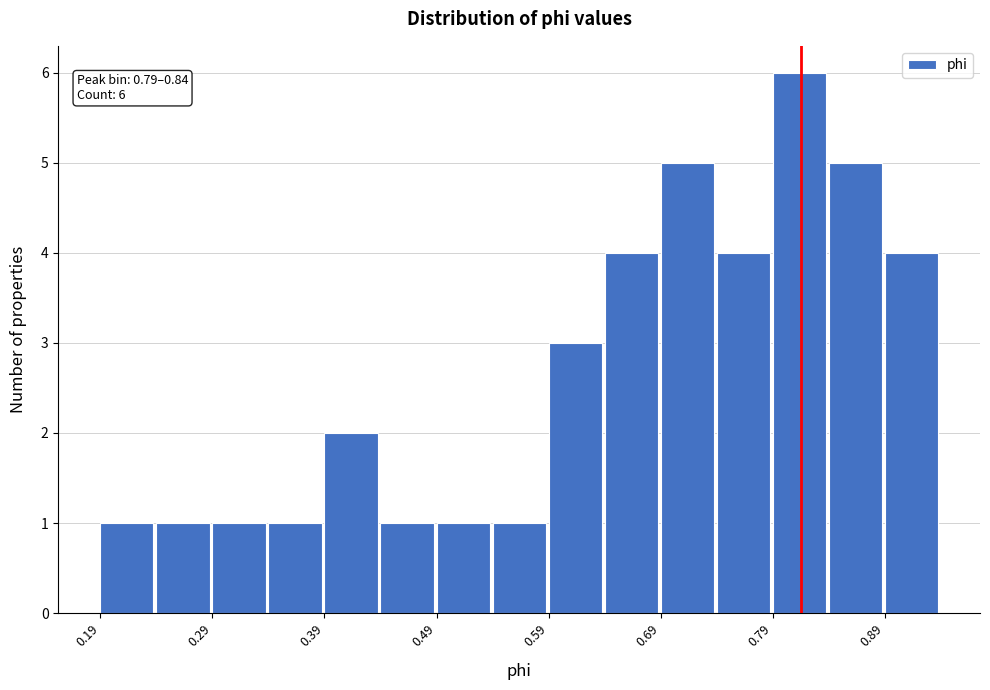

Which range on the x-axis has the tallest bar?

0.79 to 0.84